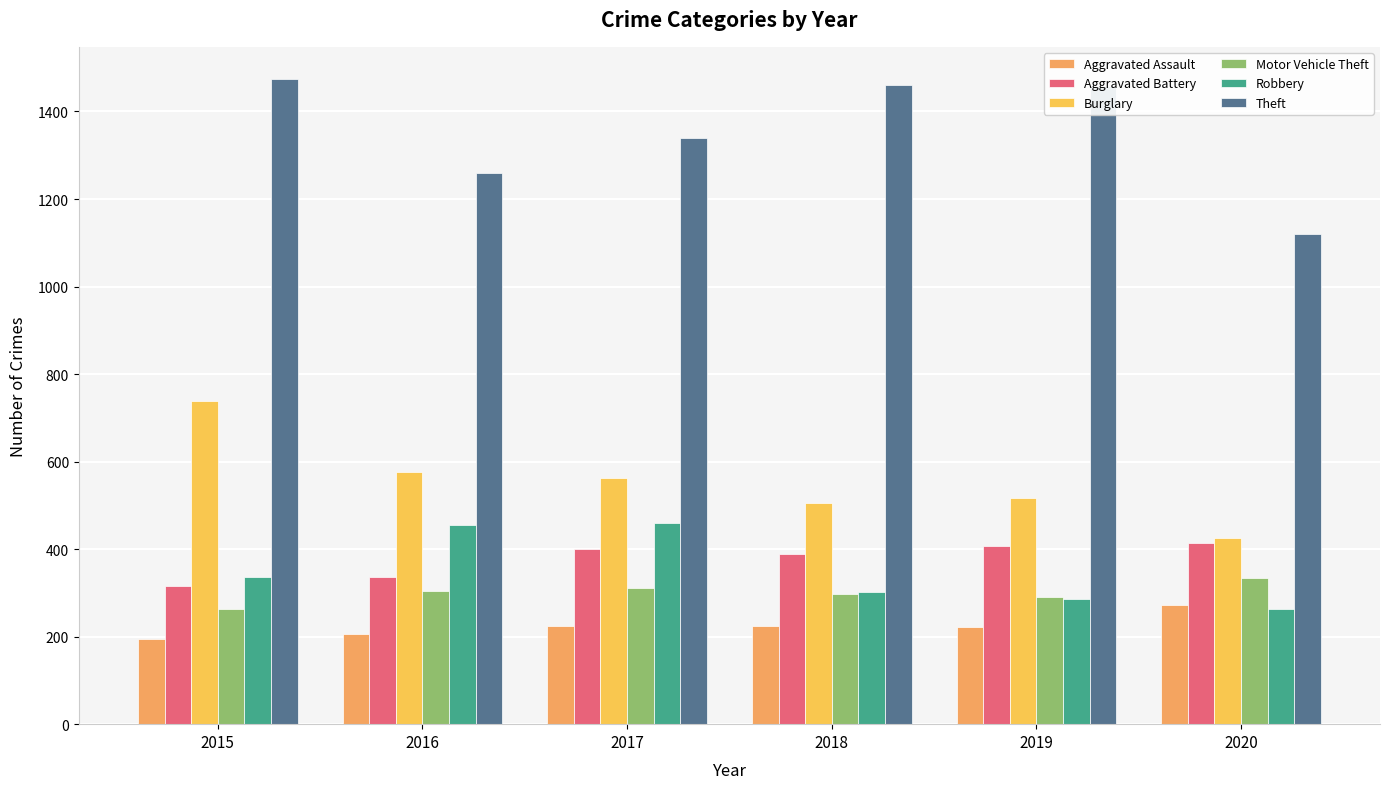

At which label does Aggravated Battery reach its minimum?

2015